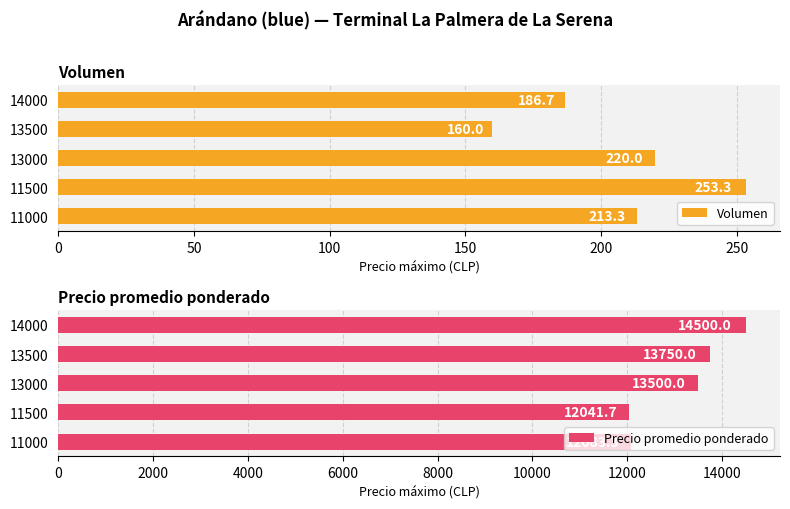

What is the average value of the Volumen series?

206.7